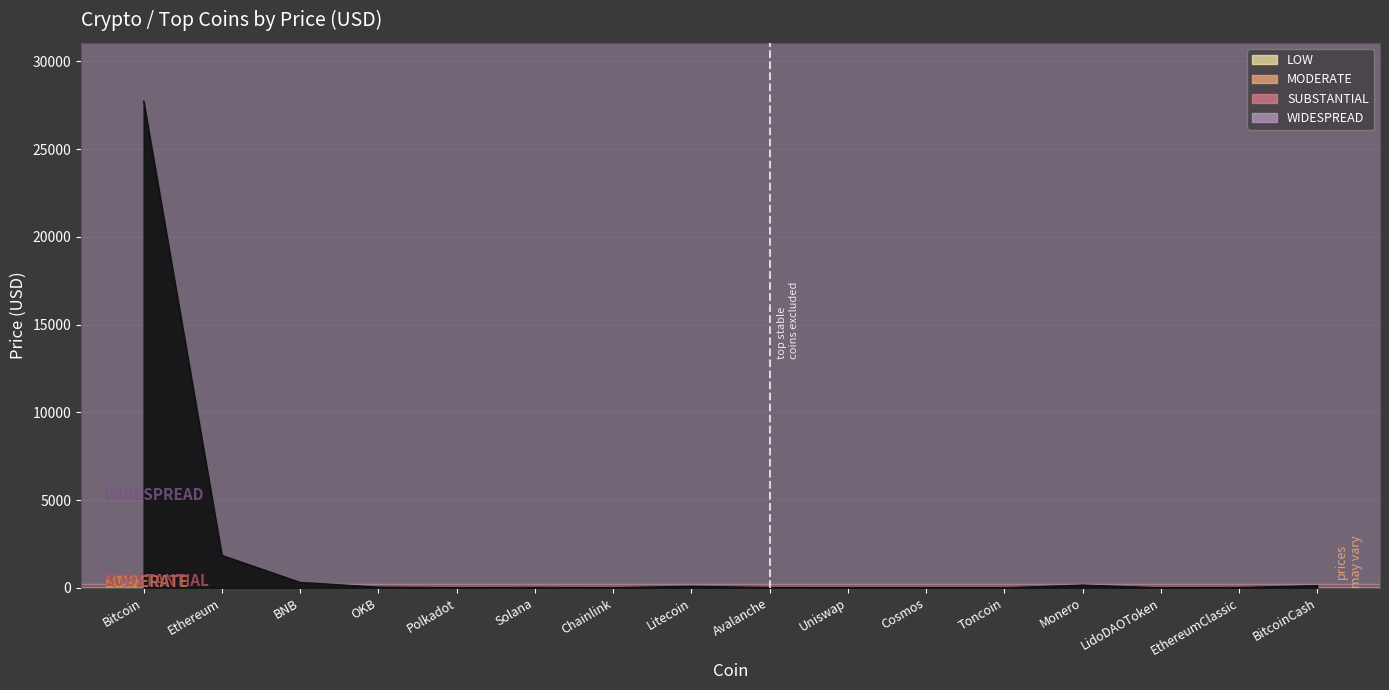

Read the value at Bitcoin.

27736.2